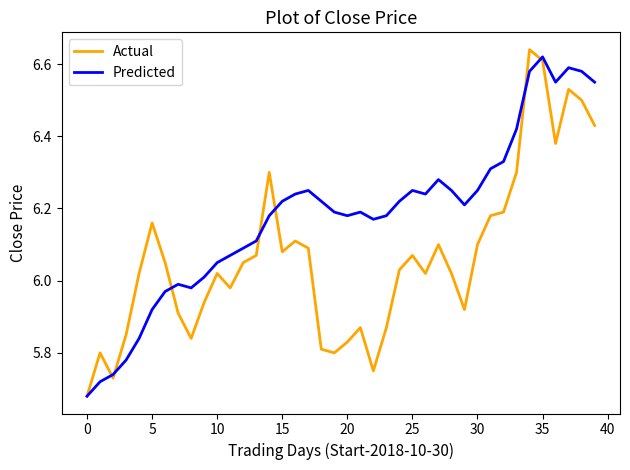

List the series in order of their overall mean, lowest first.

Actual, Predicted